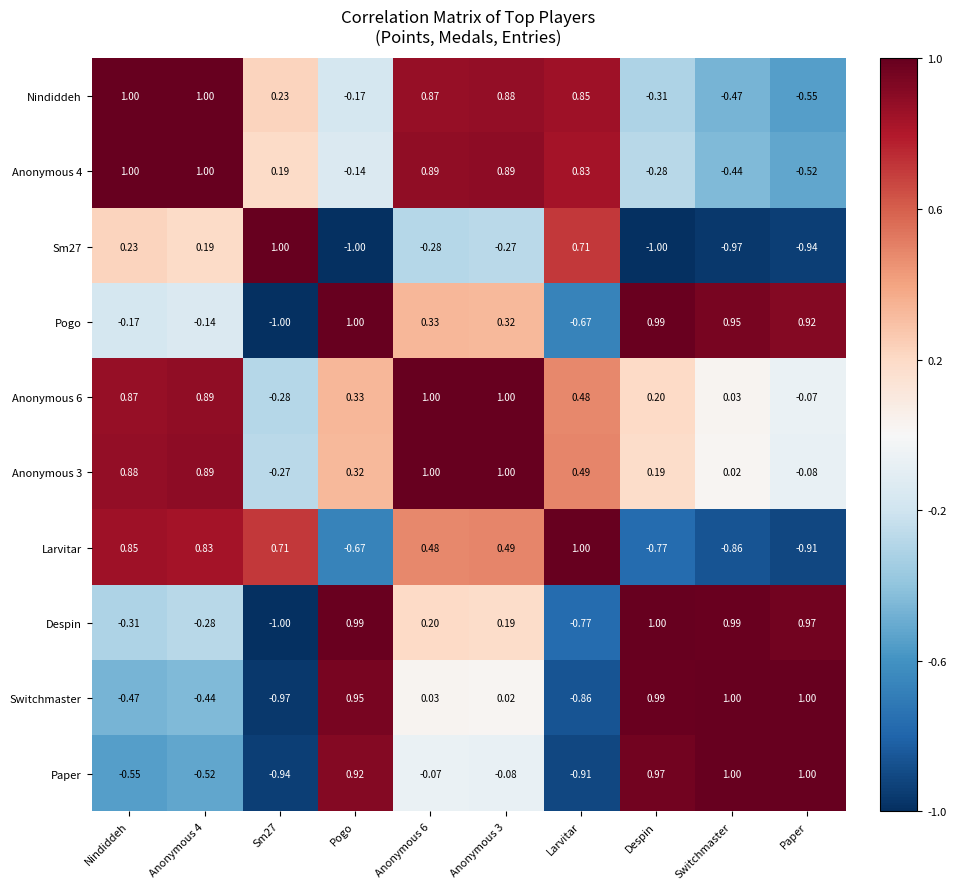

At which label does Nindiddeh first exceed 0?

Nindiddeh